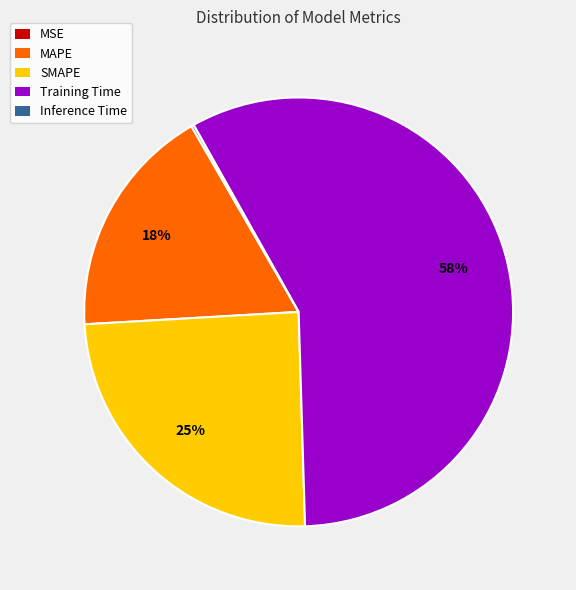

True or false: SMAPE accounts for 35% of the total.

False